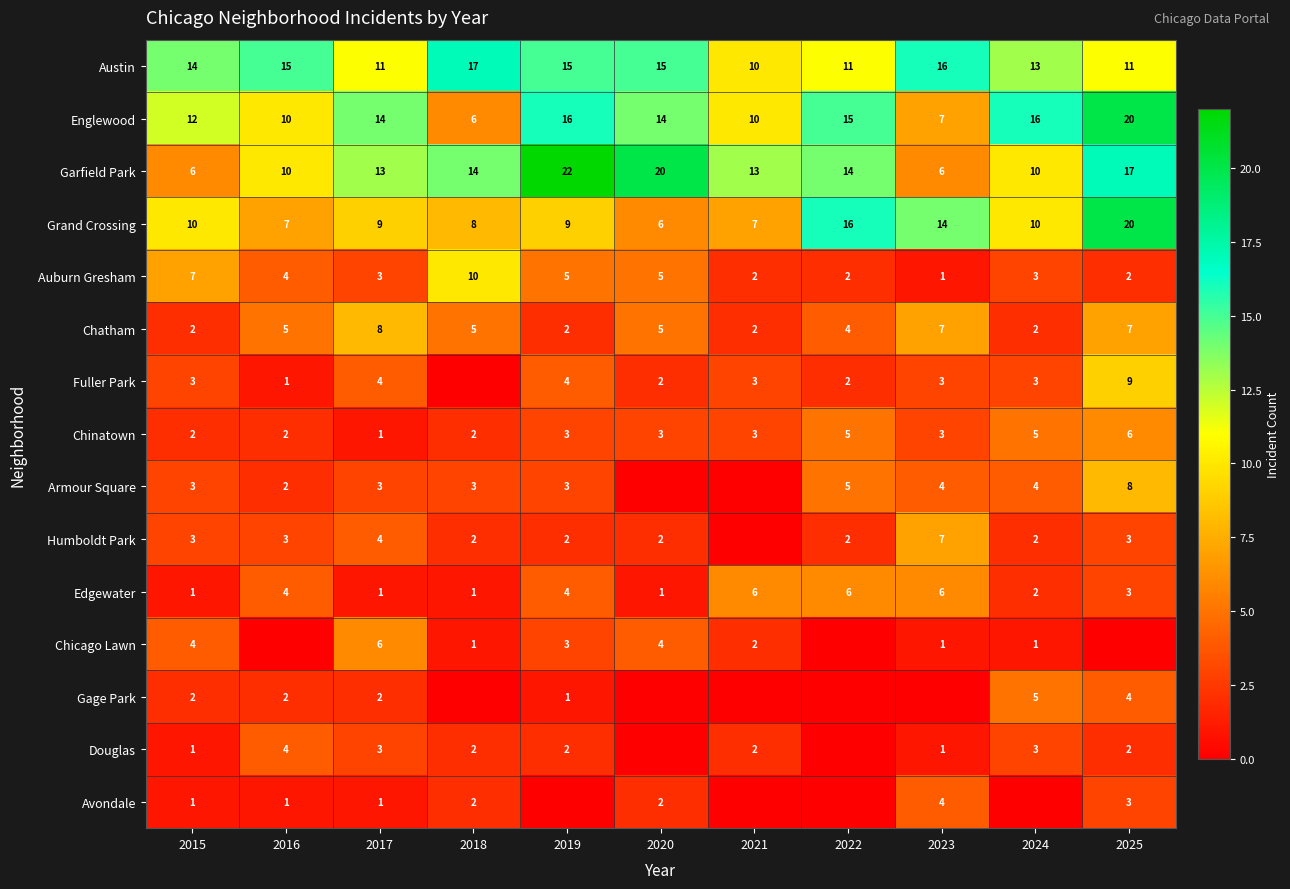

Is it true that Edgewater equals 0 at 2018?

False